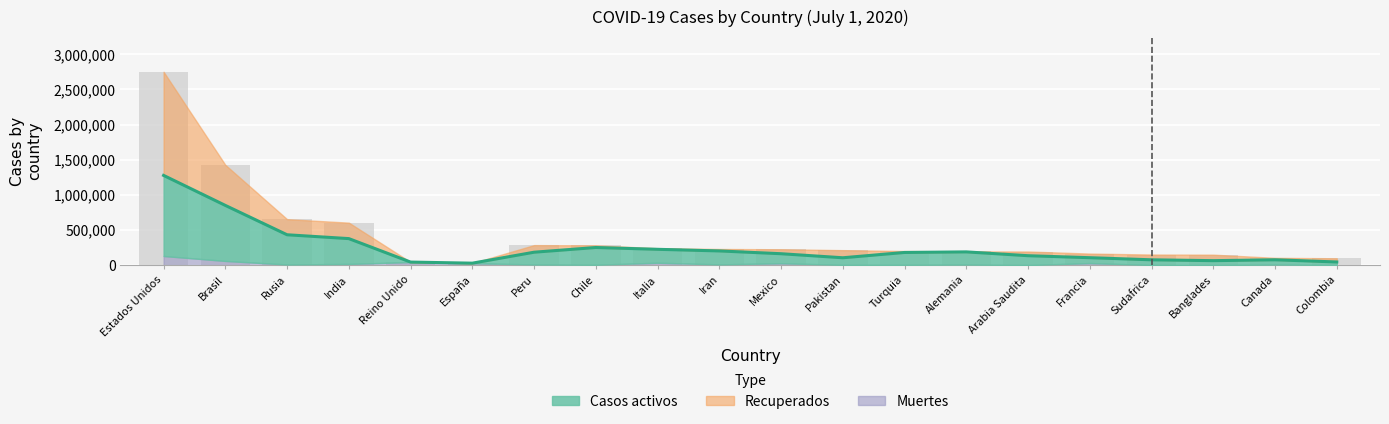

At which label is Casos activos closest to 652769?

Brasil